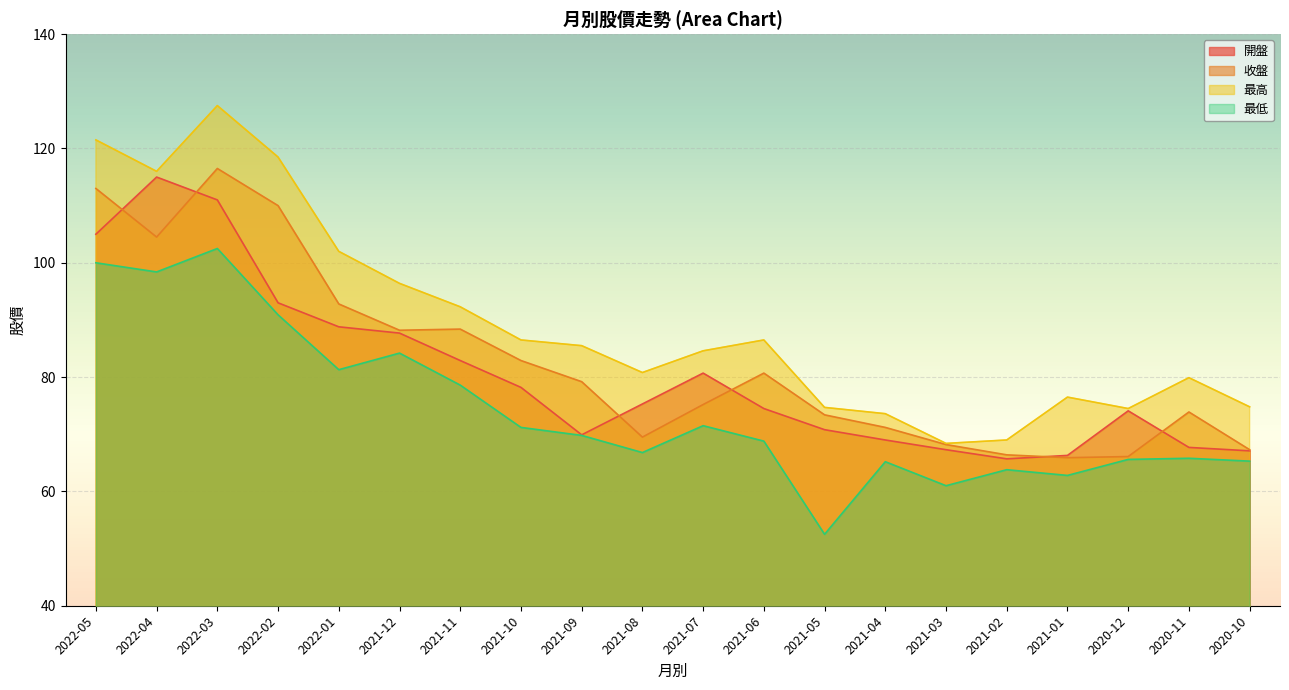

What is the label of the 8th point from the left?

2021-10